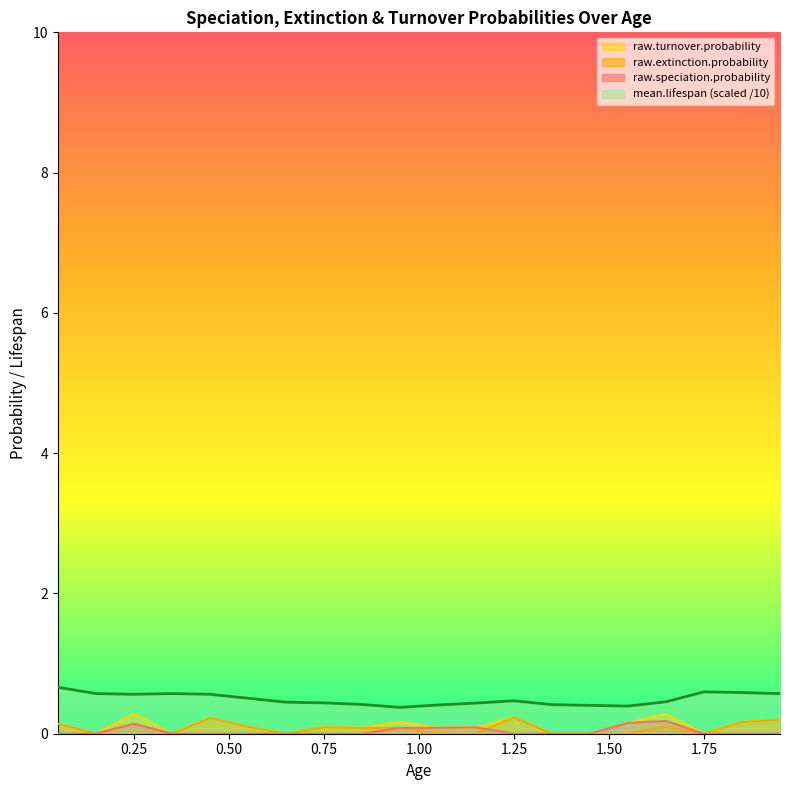

Reading left to right, what are all the values shown in this chart?

raw.speciation.probability: 0.05=0.0	0.15=0.0	0.25=0.1	0.35=0.0	0.45=0.0	0.55=0.0	0.65=0.0	0.75=0.0	0.85=0.0	0.95=0.1	1.05=0.1	1.15=0.1	1.25=0.0	1.35=0.0	1.45=0.0	1.55=0.2	1.65=0.2	1.75=0.0	1.85=0.0	1.95=0.0
raw.extinction.probability: 0.05=0.1	0.15=0.0	0.25=0.1	0.35=0.0	0.45=0.2	0.55=0.1	0.65=0.0	0.75=0.1	0.85=0.1	0.95=0.1	1.05=0.0	1.15=0.0	1.25=0.2	1.35=0.0	1.45=0.0	1.55=0.0	1.65=0.1	1.75=0.0	1.85=0.2	1.95=0.2
raw.turnover.probability: 0.05=0.1	0.15=0.0	0.25=0.3	0.35=0.0	0.45=0.2	0.55=0.1	0.65=0.0	0.75=0.1	0.85=0.1	0.95=0.2	1.05=0.1	1.15=0.1	1.25=0.2	1.35=0.0	1.45=0.0	1.55=0.2	1.65=0.3	1.75=0.0	1.85=0.2	1.95=0.2
mean.lifespan: 0.05=0.7	0.15=0.6	0.25=0.6	0.35=0.6	0.45=0.6	0.55=0.5	0.65=0.4	0.75=0.4	0.85=0.4	0.95=0.4	1.05=0.4	1.15=0.4	1.25=0.5	1.35=0.4	1.45=0.4	1.55=0.4	1.65=0.5	1.75=0.6	1.85=0.6	1.95=0.6